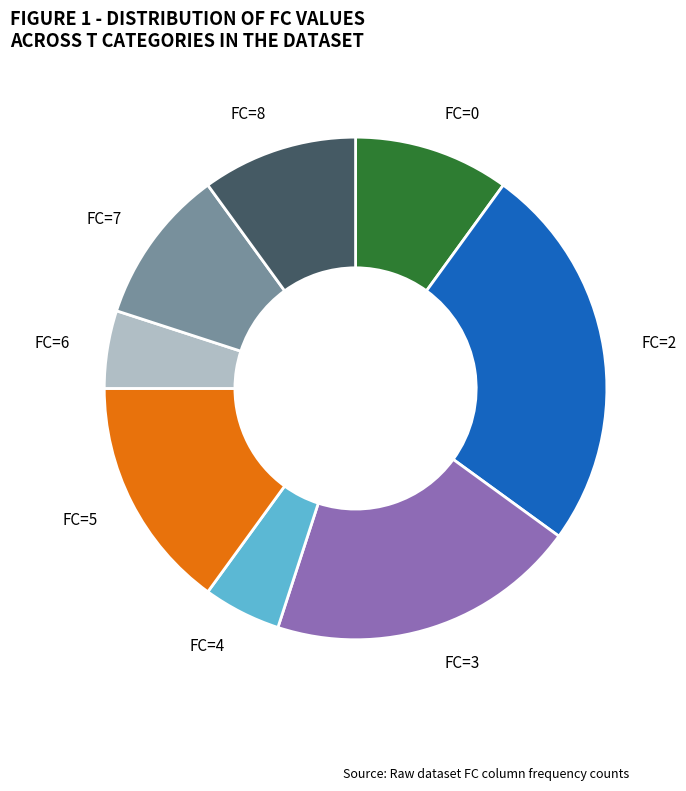

Is there any slice that represents more than half of the pie?

No